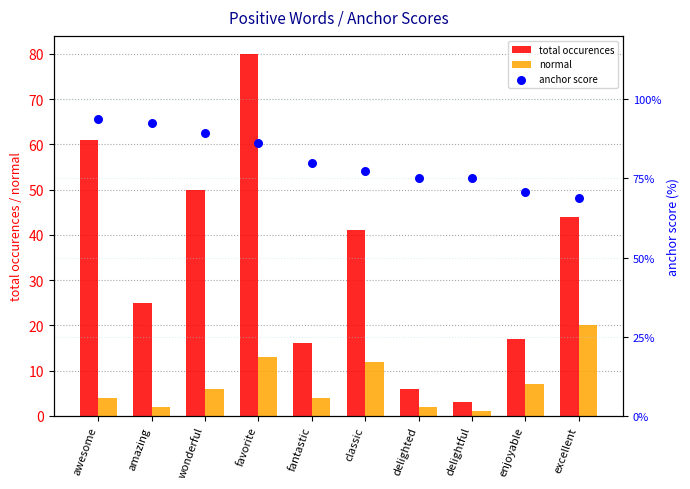

At how many categories does at least one series exceed 73?

1